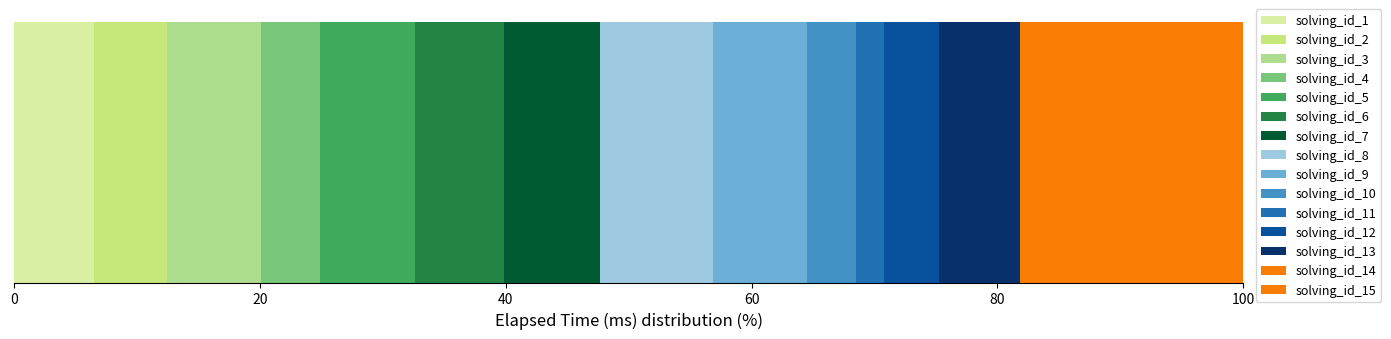

Count the number of data series in this chart.

15